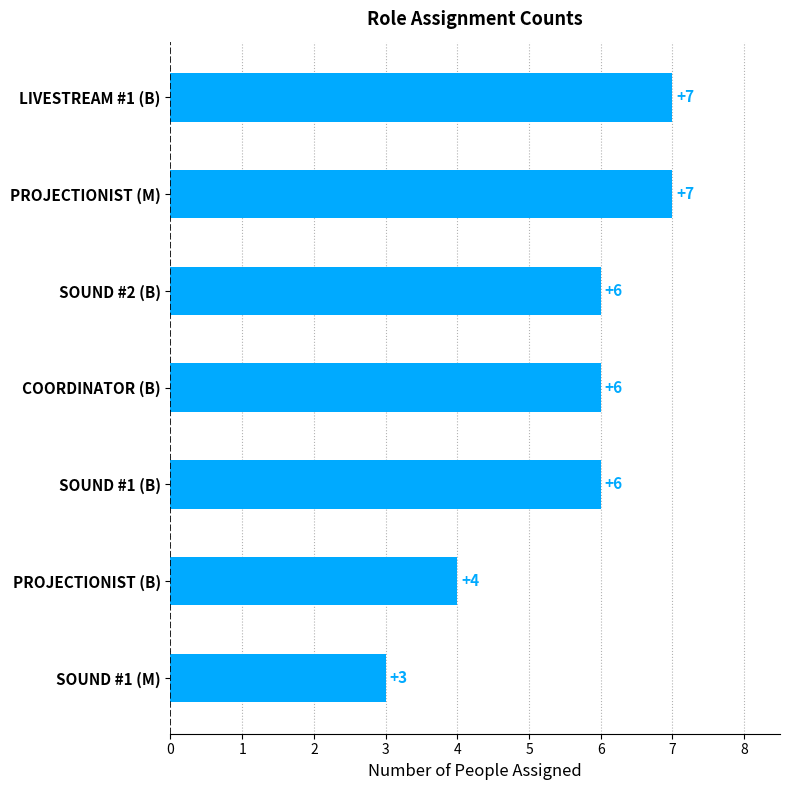

Between SOUND #1 (M) and PROJECTIONIST (M), which is larger?

PROJECTIONIST (M)